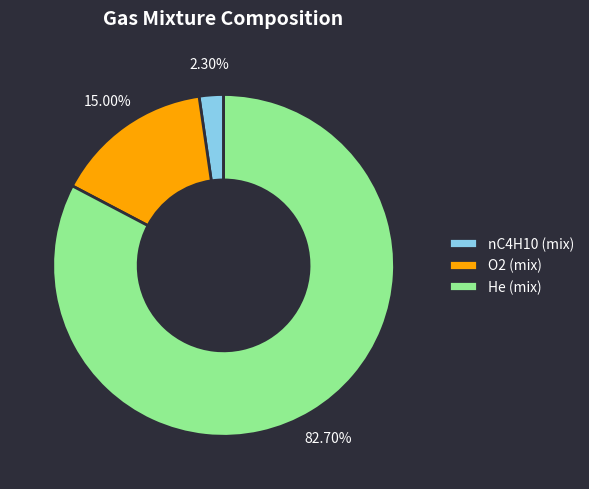

To the nearest percent, what percentage of the pie is nC4H10 (mix)?

2%